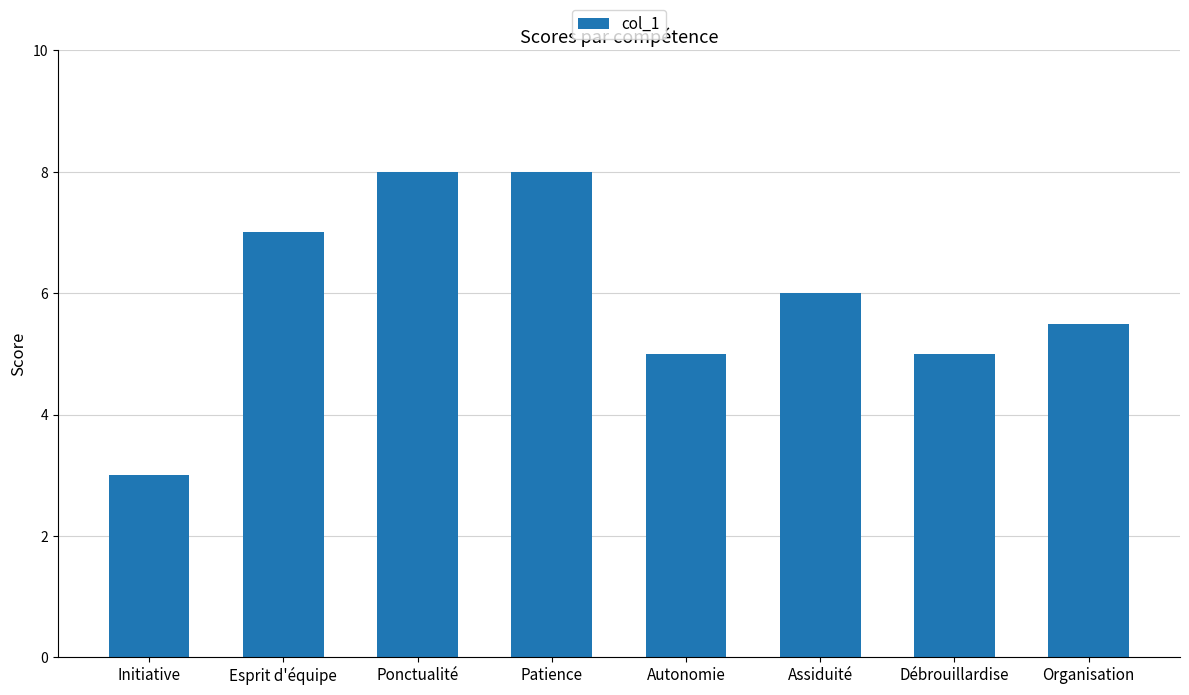

How many values are between 5 and 8?

7